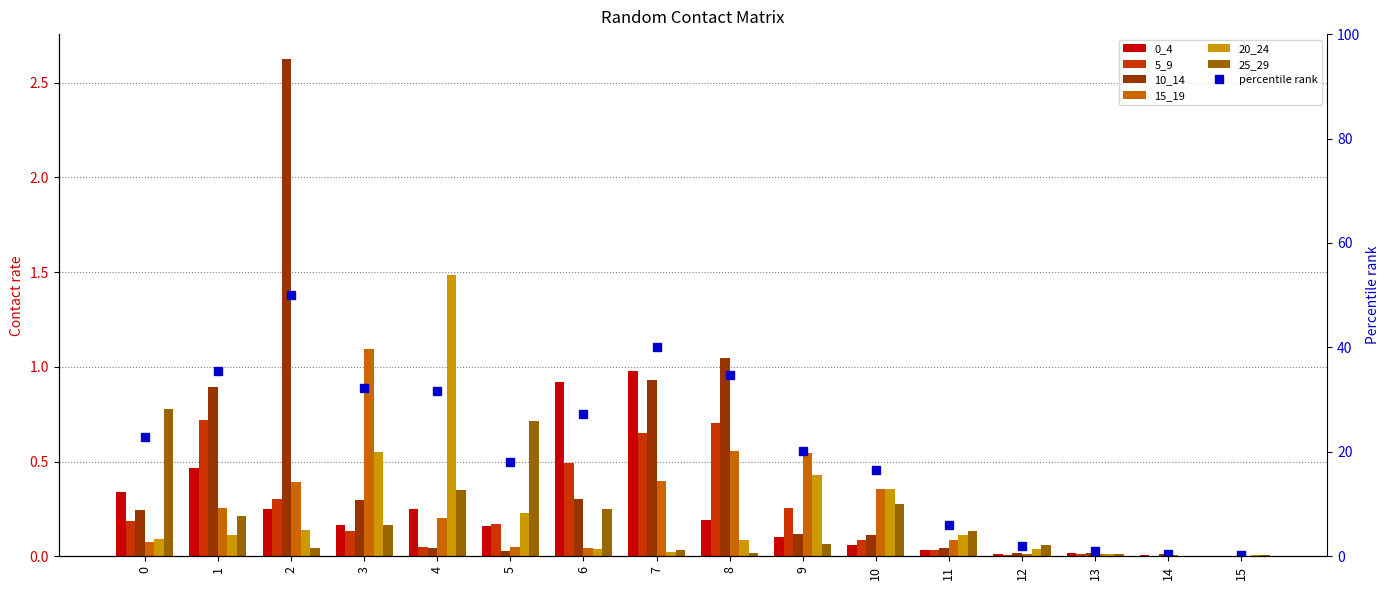

What are all the series names shown in the legend?

0_4, 5_9, 10_14, 15_19, 20_24, 25_29